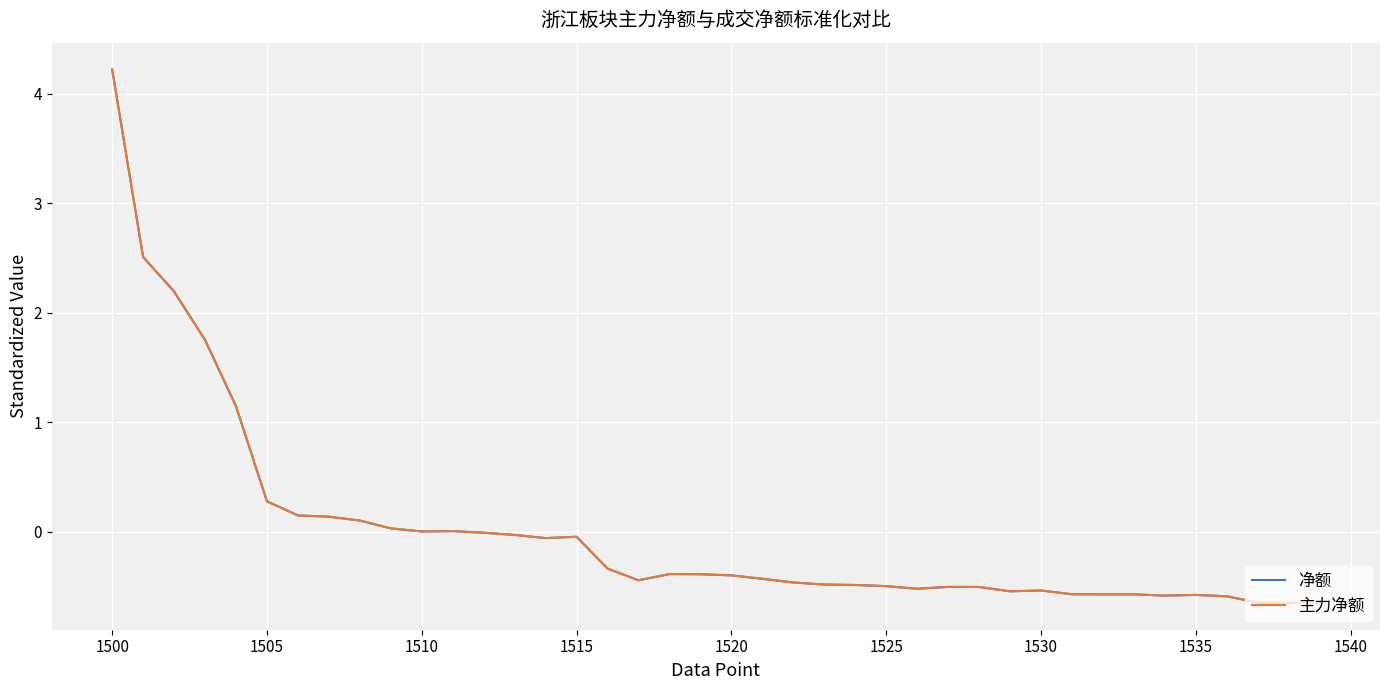

Does the chart display data point markers on the line(s)?

No